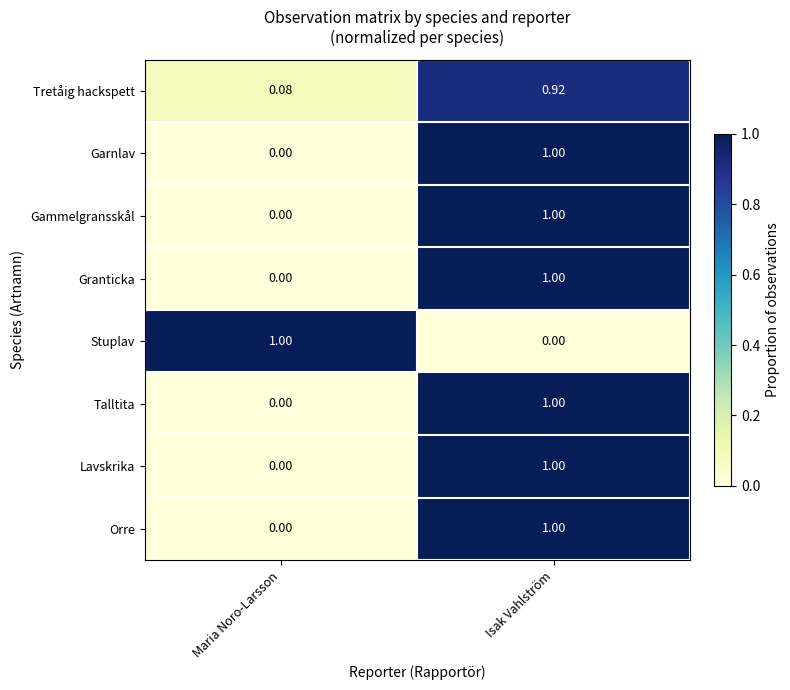

At which label is Granticka closest to 0?

Maria Noro-Larsson